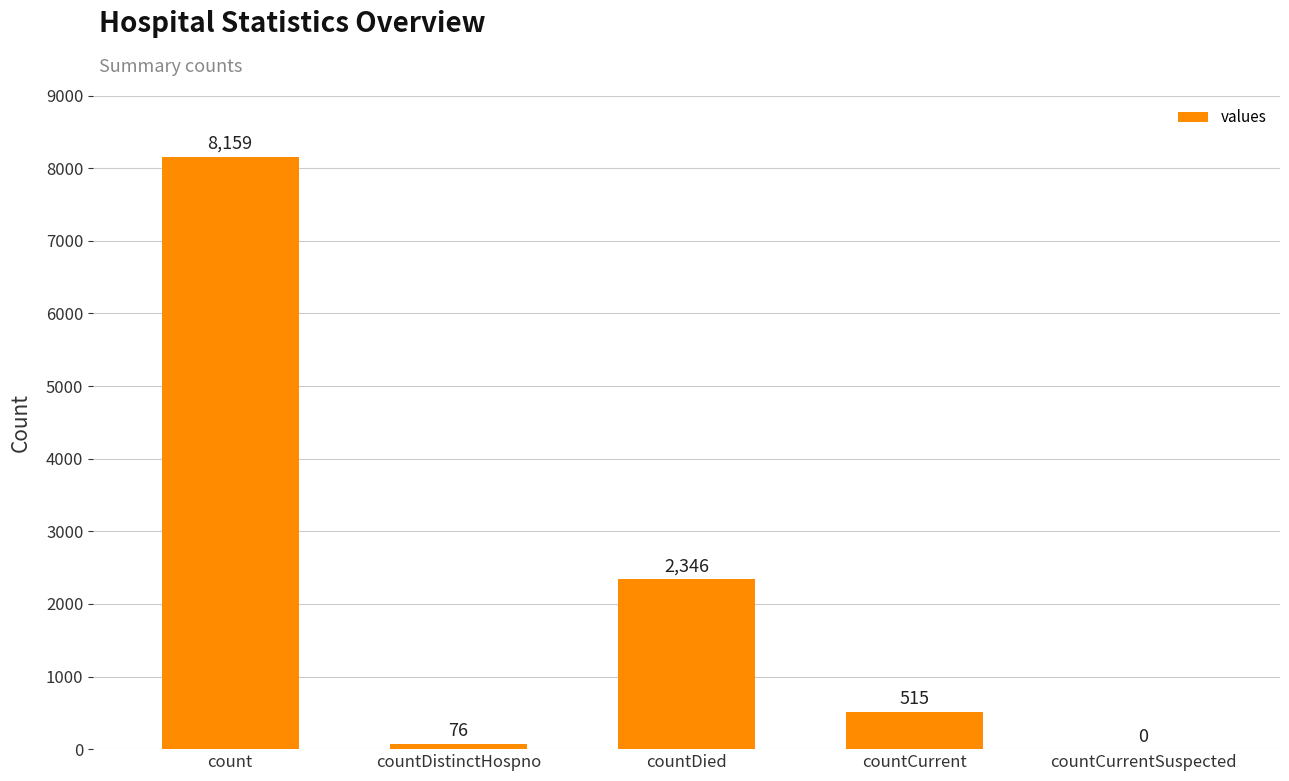

What is the ratio of the value at countCurrent to the value at countDistinctHospno?

6.8